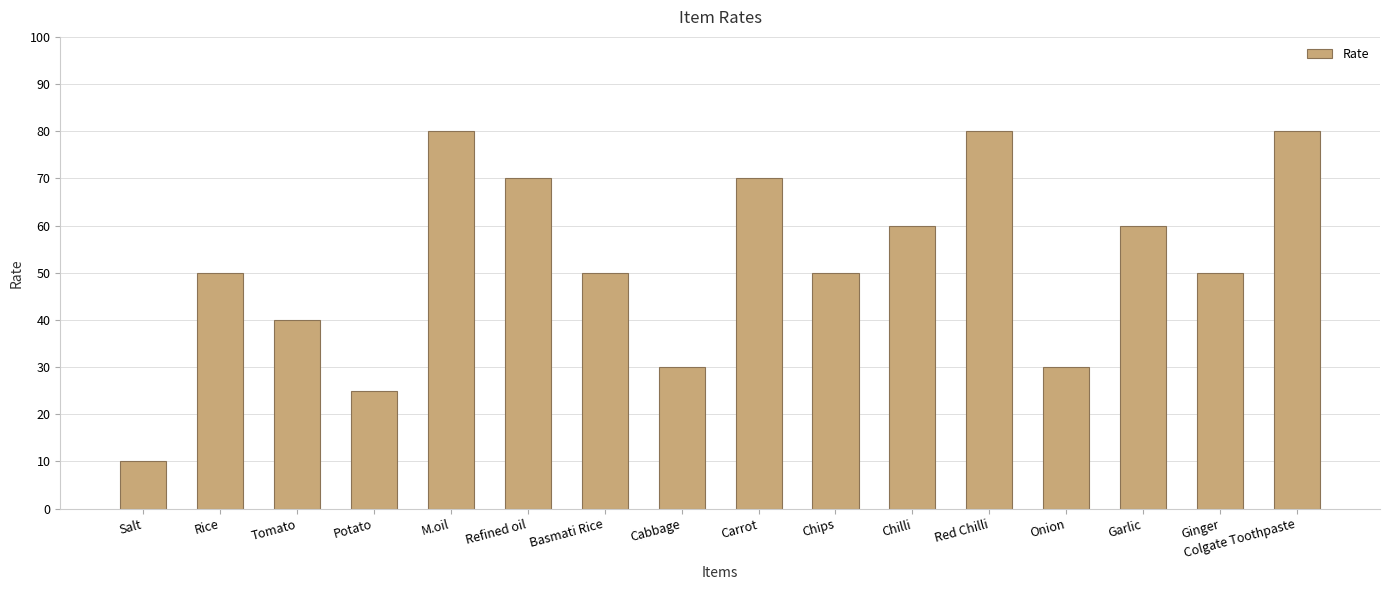

What is the ratio of the value at Potato to the value at Onion?

0.8